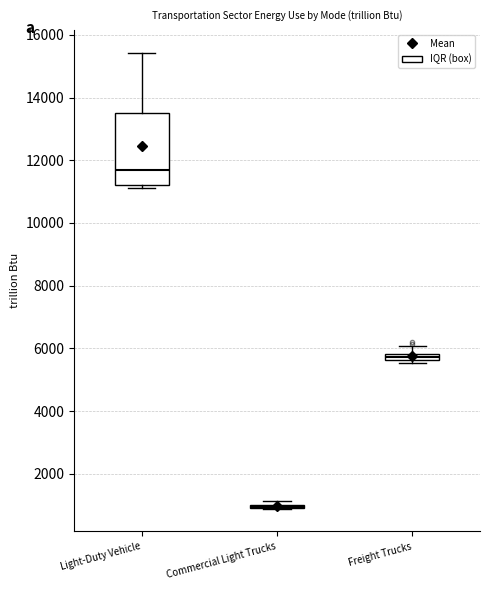

Which box is the tallest, from its lower edge to its upper edge?

Light-Duty Vehicle